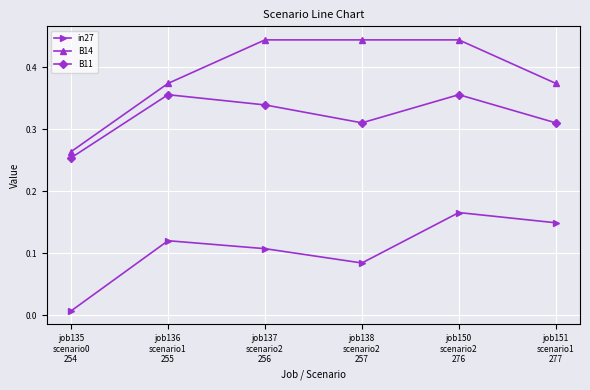

True or false: B14 has more than 2 points higher than both neighbors.

False